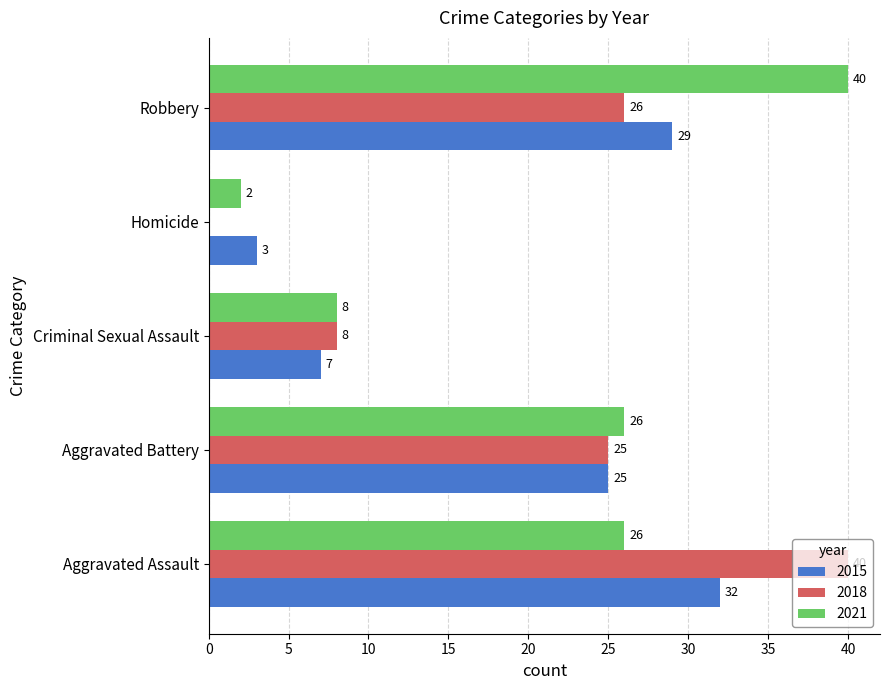

Which series changed the most between Homicide and Robbery?

2021